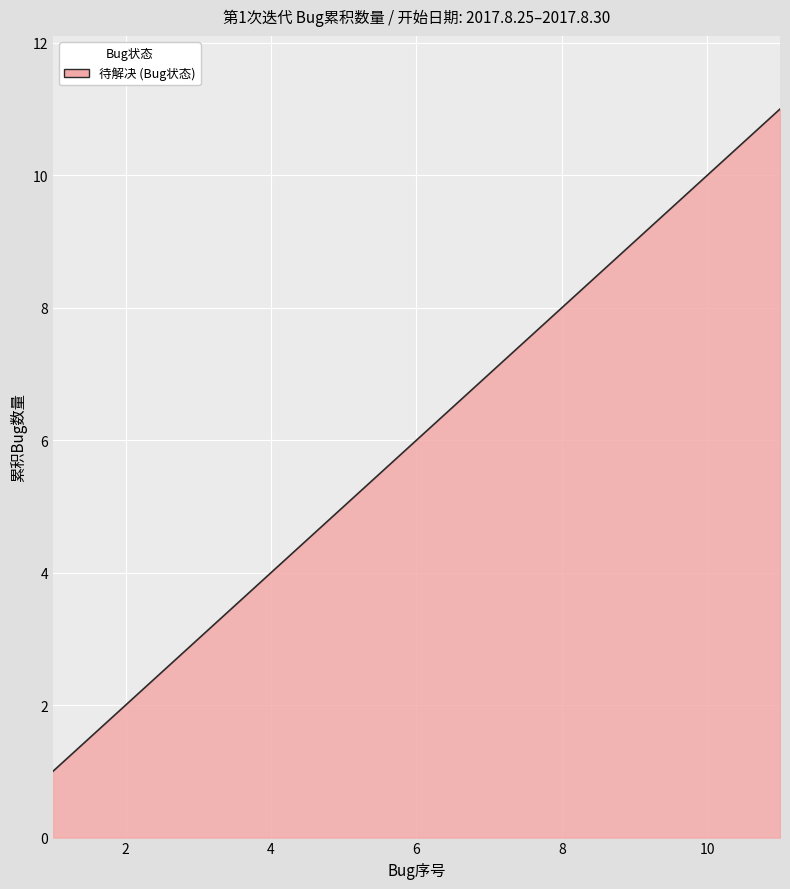

What is the sum of all values?

1800.0